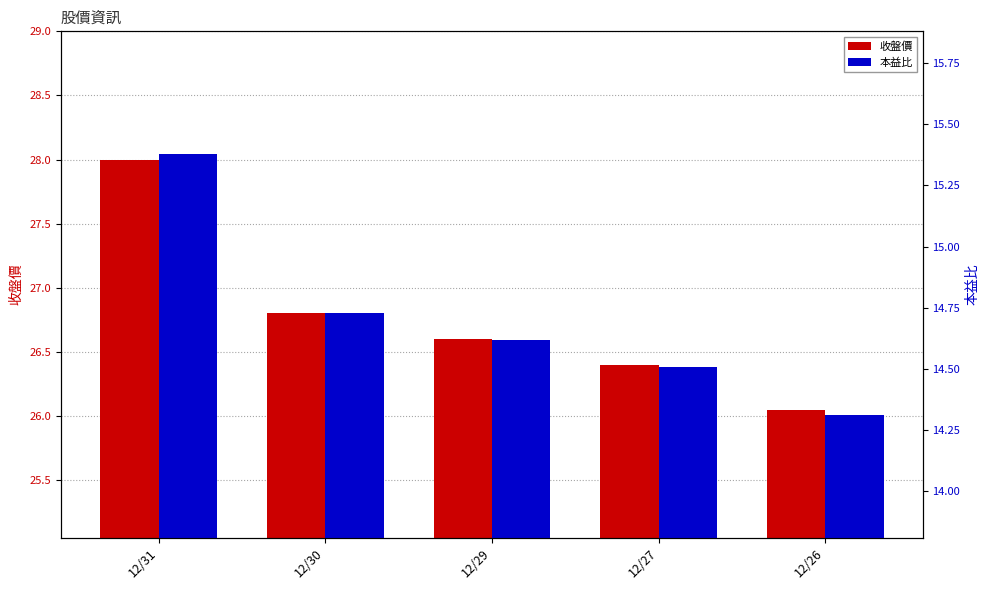

What is the total value across all series at 12/30?

41.5